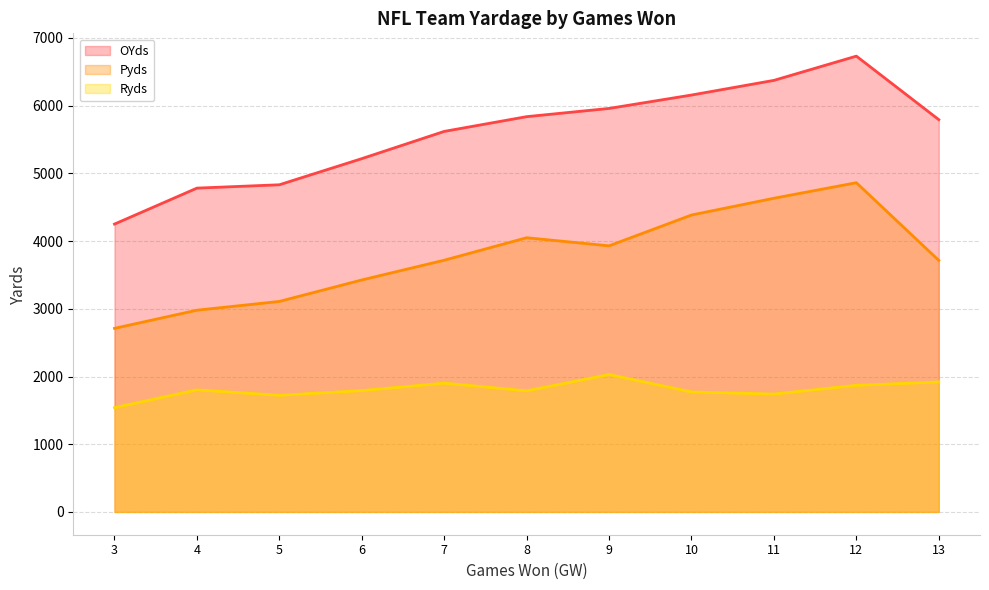

The Pyds series shows 3695 at 7. True or false?

True